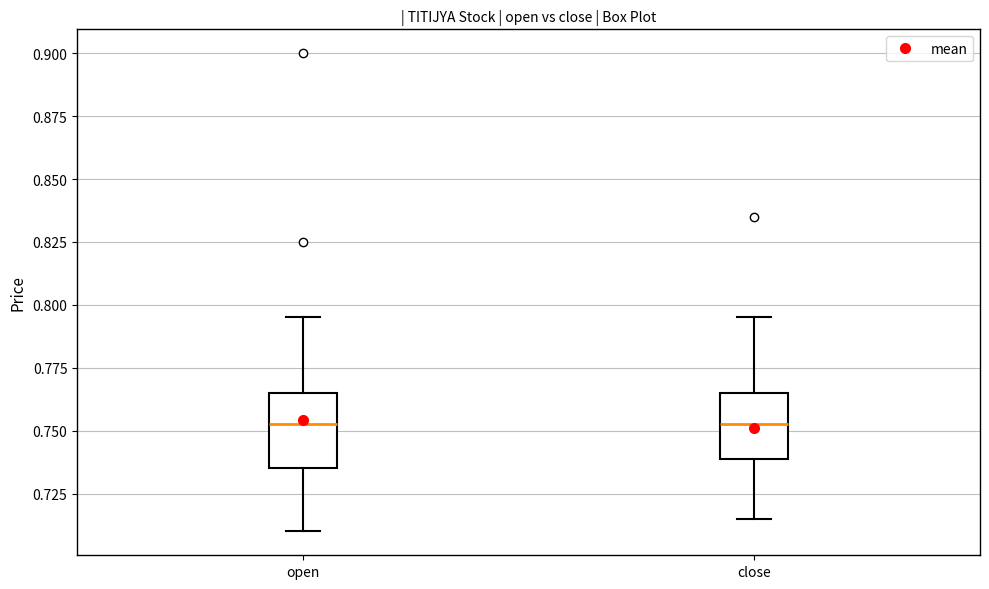

Where does the upper whisker of the box for open end on the y-axis? The values are not printed on the chart, so give them approximately, as read against the axis.

0.795